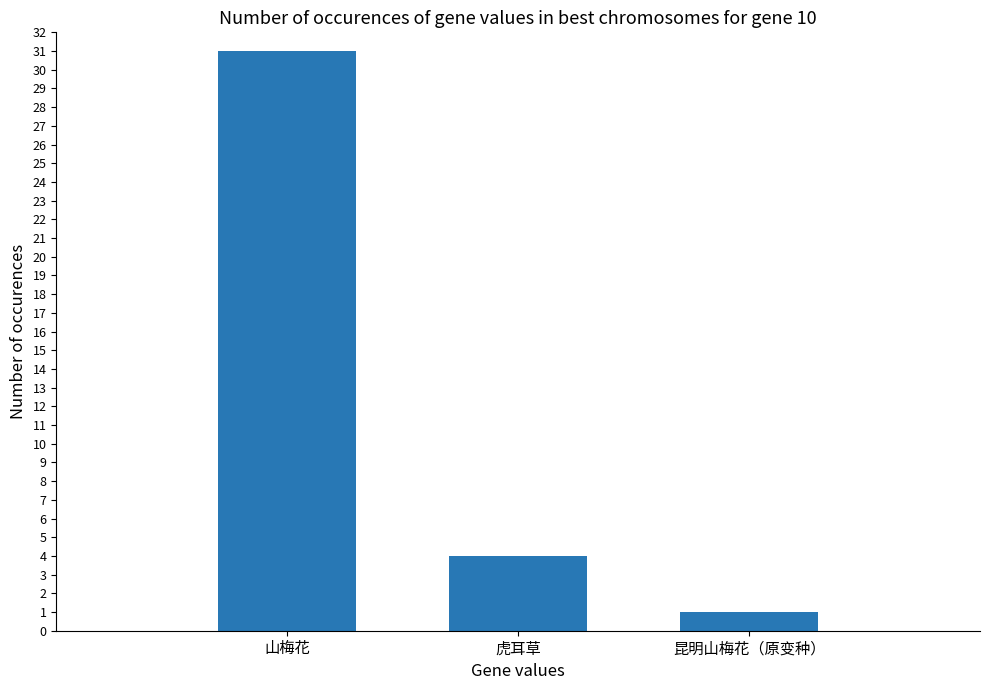

What is the greatest value displayed?

31